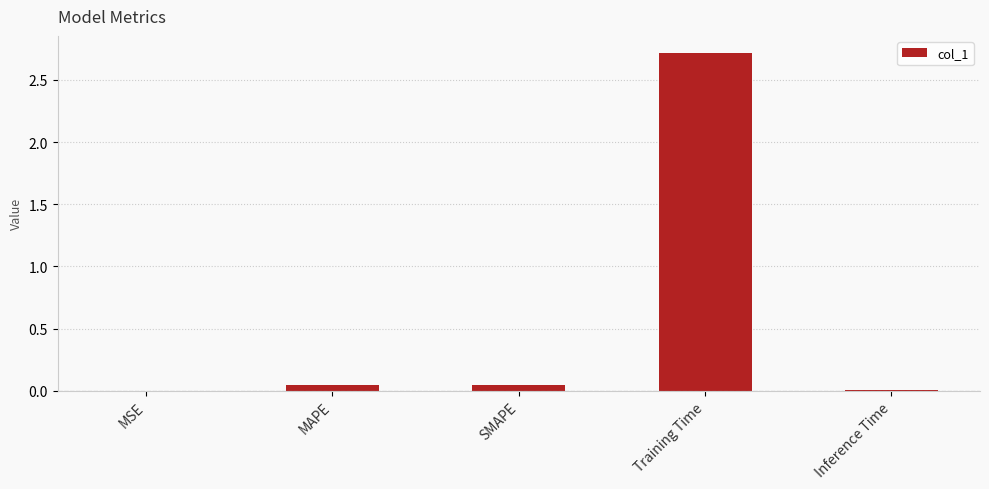

What is the sum of the values at MAPE and Inference Time?

0.1